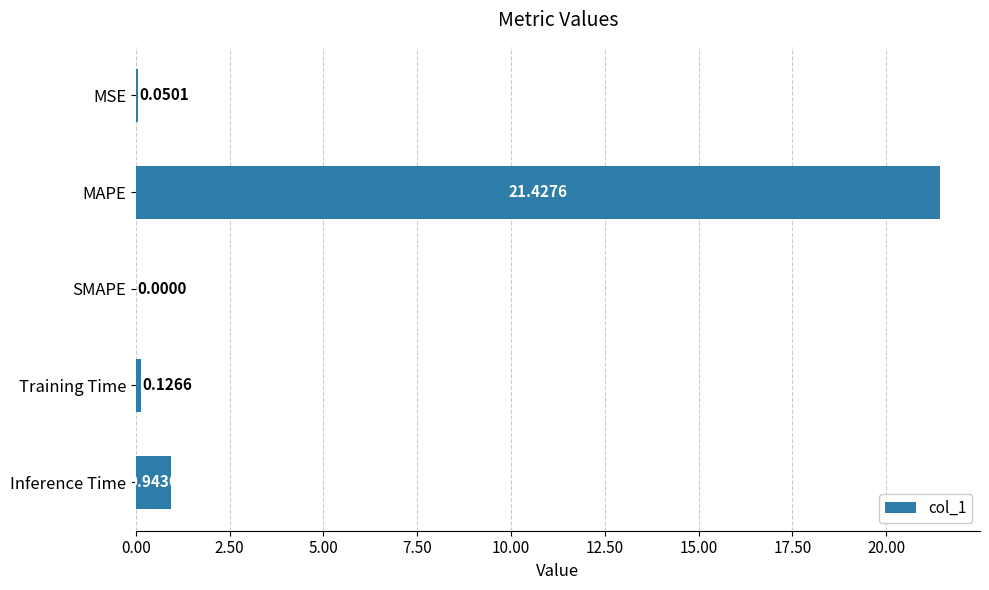

What is the sum of the values at MSE and MAPE?

21.5